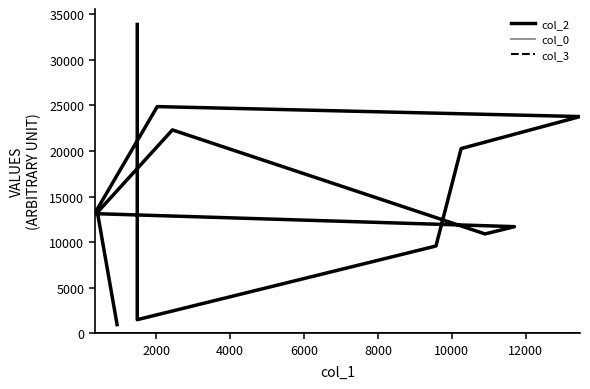

The value of col_3 at 4000 is 7.0. True or false?

True